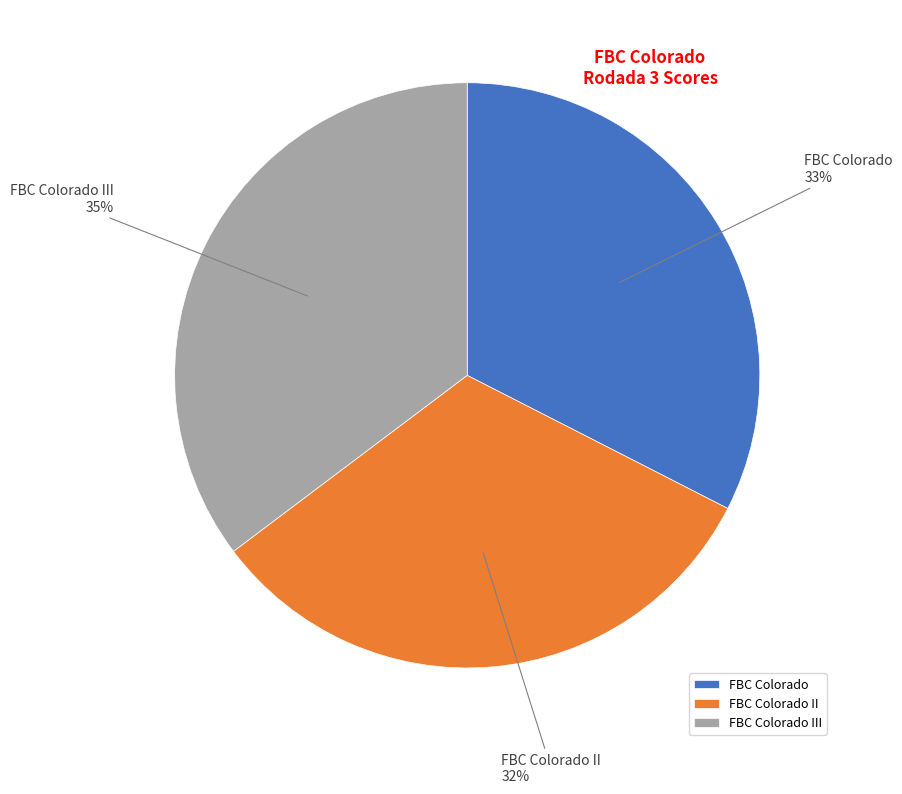

Combined, do FBC Colorado III and FBC Colorado II account for over 50%?

Yes